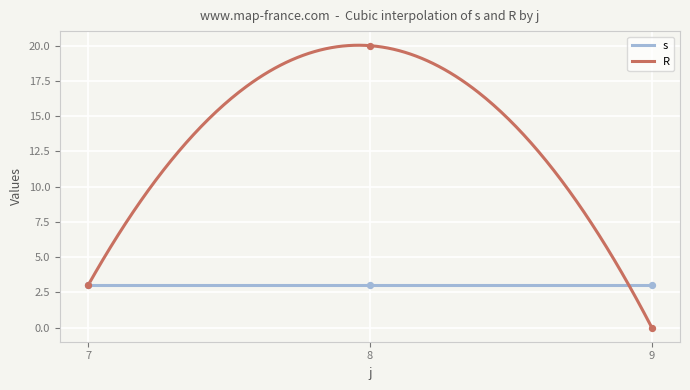

Which series reaches the minimum Y coordinate?

R